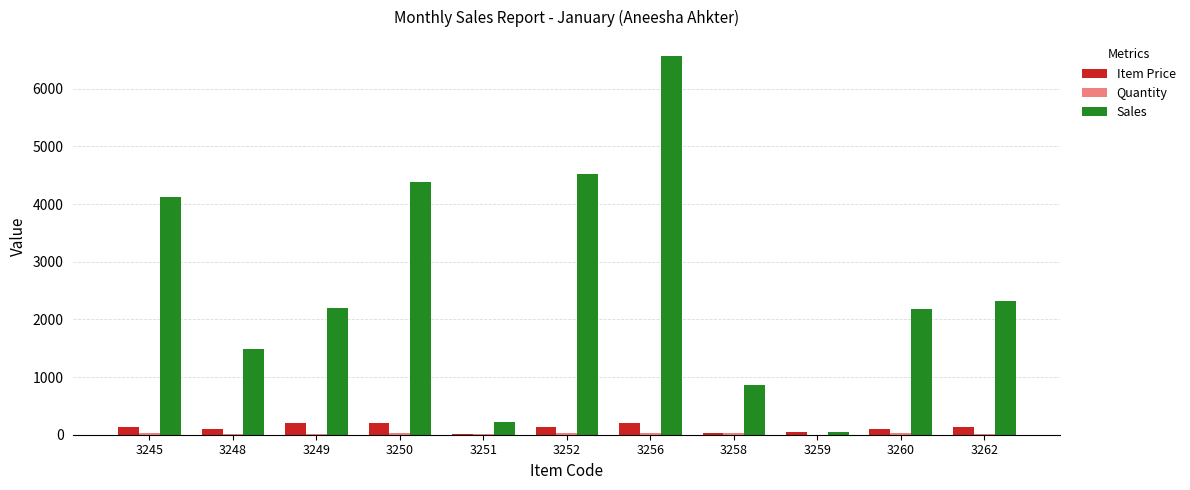

Are the bars horizontal?

No